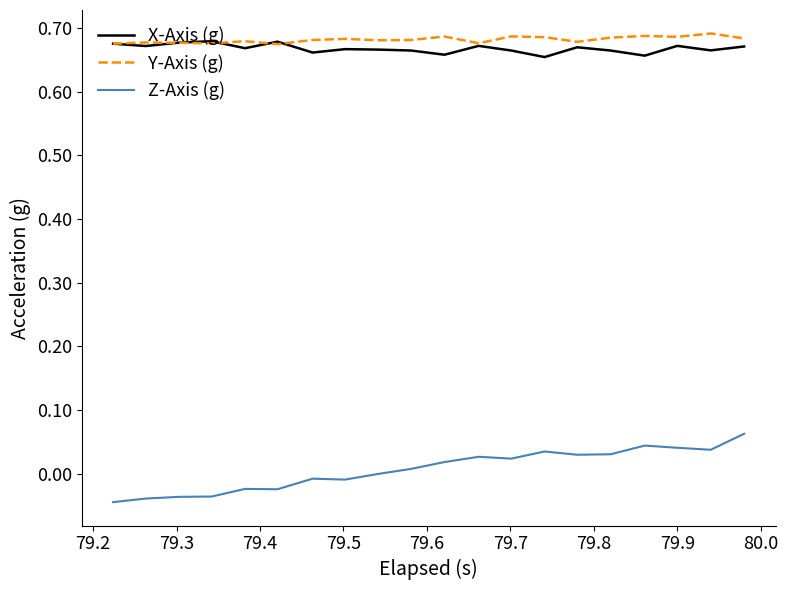

Is this an area chart (filled region under the line)?

No